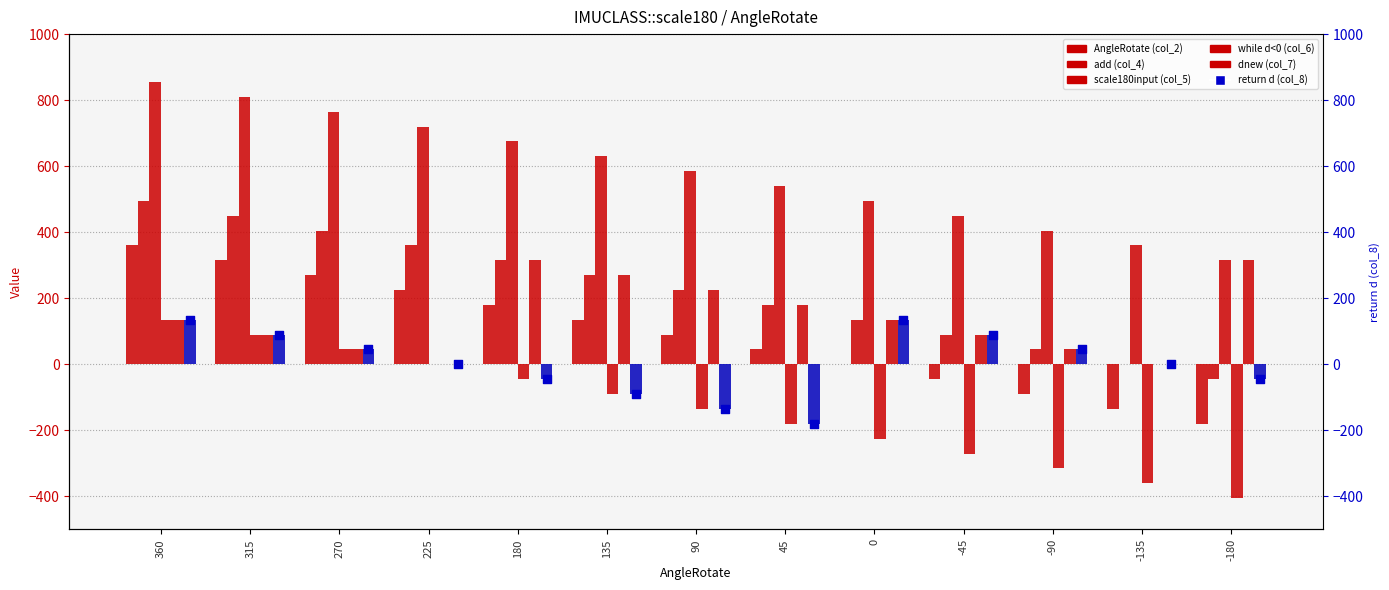

At how many categories does at least one series exceed -112?

13